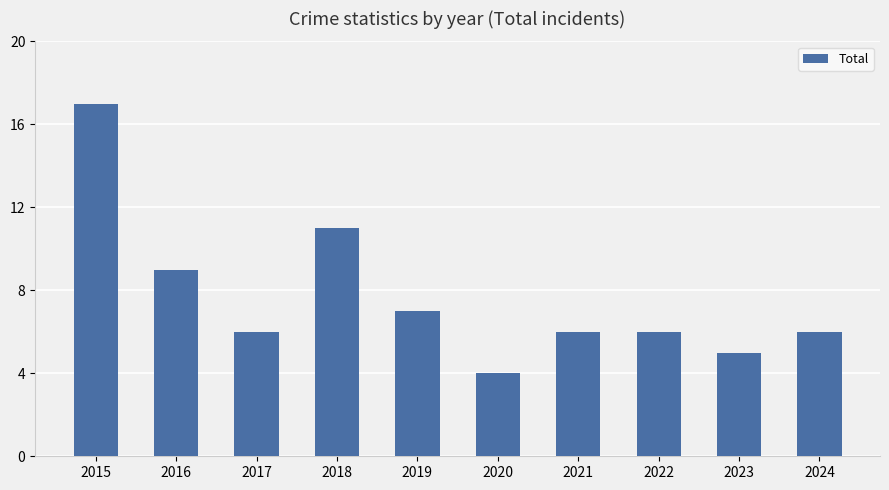

The value at 2020 is 4. True or false?

True